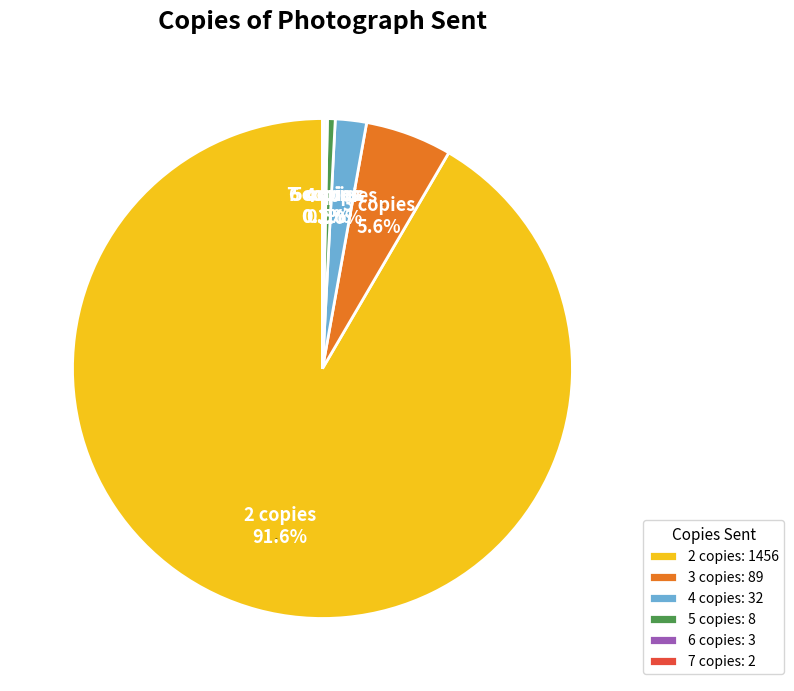

Is it true that 2 is 92% of the pie?

True